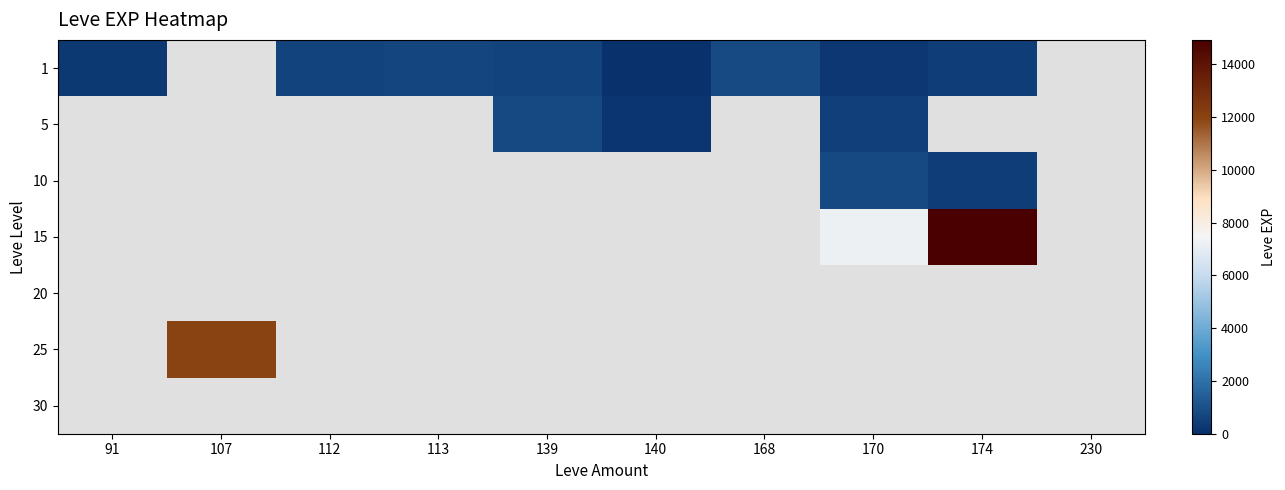

What is the difference between the 1 values at 168 and 91?

510.0